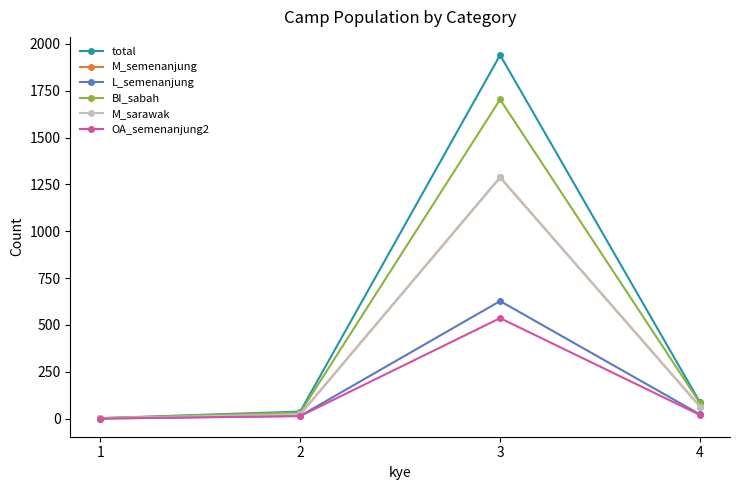

At which category is the sum across all series the highest?

3